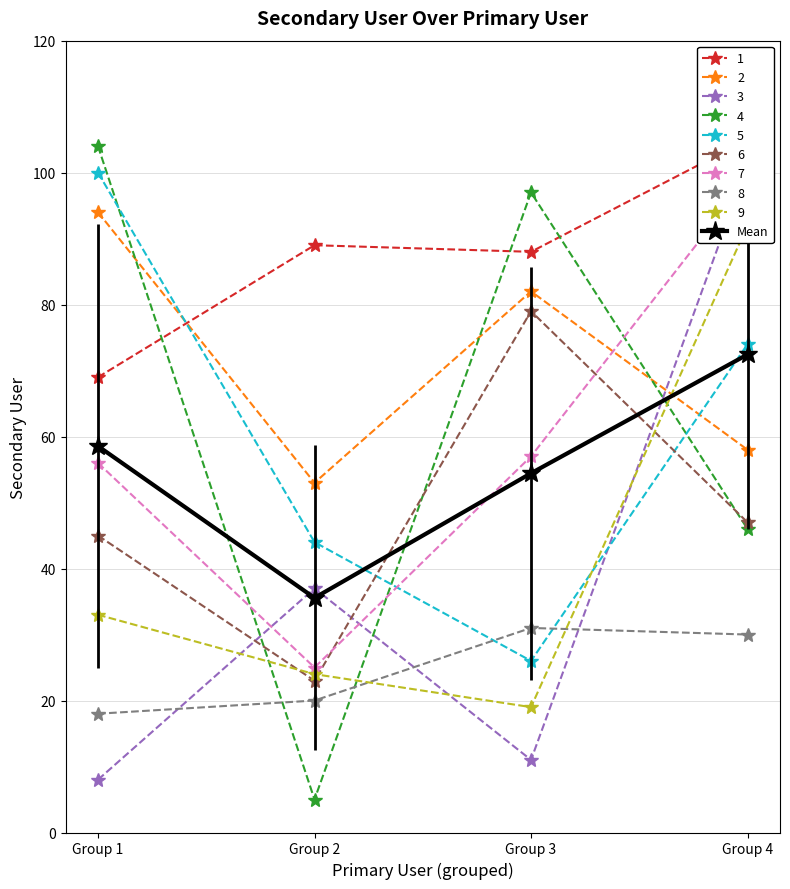

List the labels in order of value, largest first.

Group 4, Group 1, Group 3, Group 2